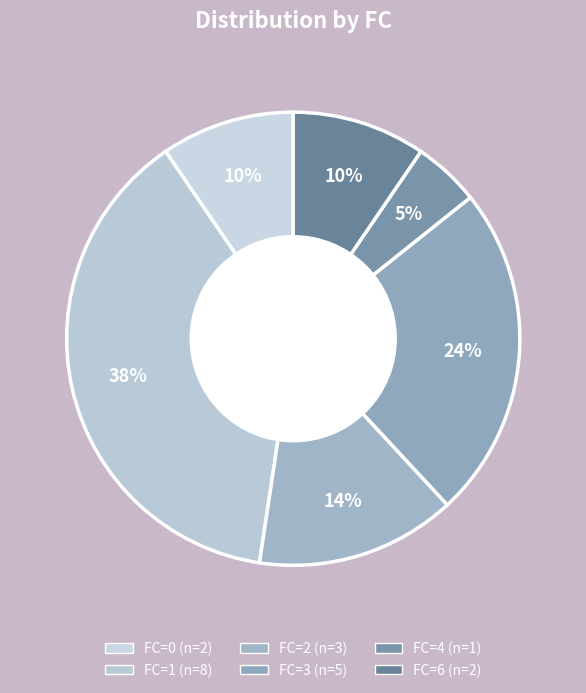

Count the number of slices in the pie.

6